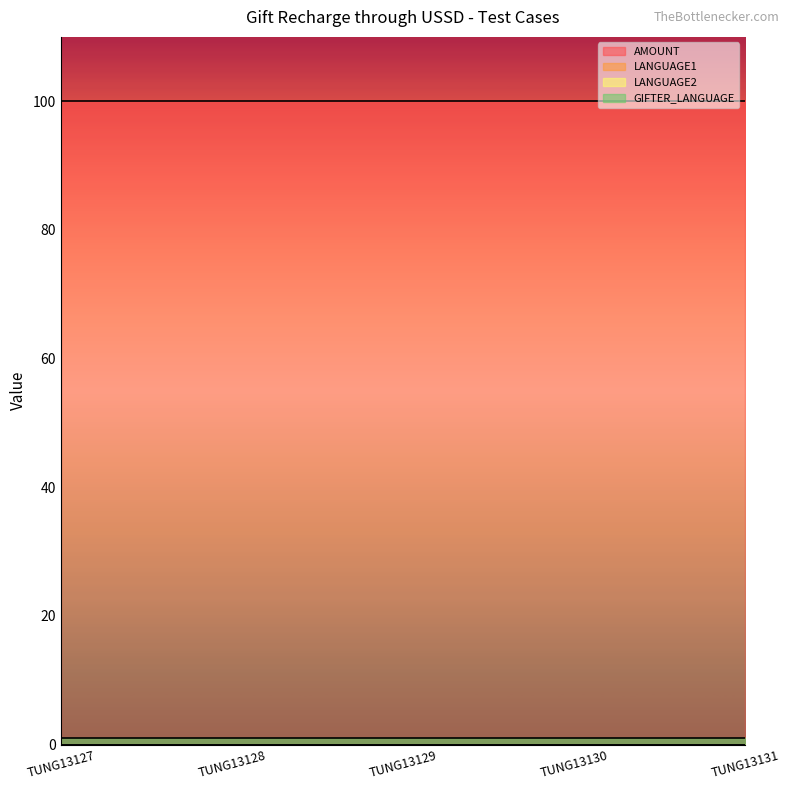

Reading left to right, what are all the values shown in this chart?

AMOUNT: 100	100	100	100	100
LANGUAGE1: 0	0	0	0	0
LANGUAGE2: 0	0	0	0	0
GIFTER_LANGUAGE: 1	1	1	1	1